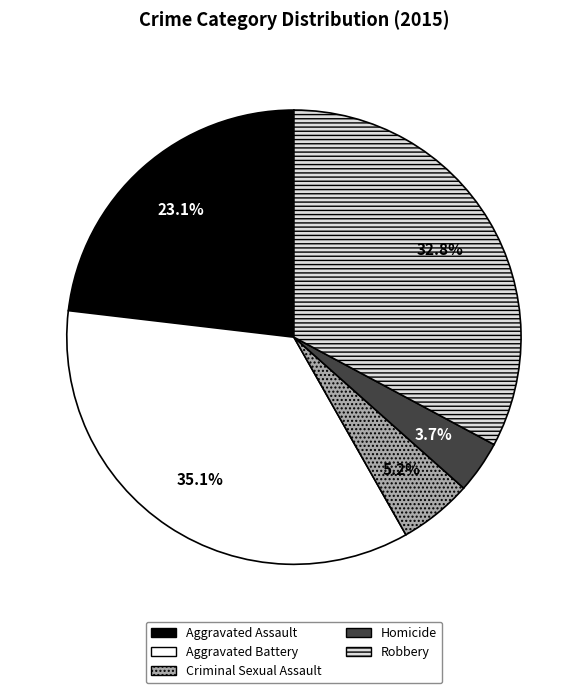

Is there any slice that represents more than half of the pie?

No